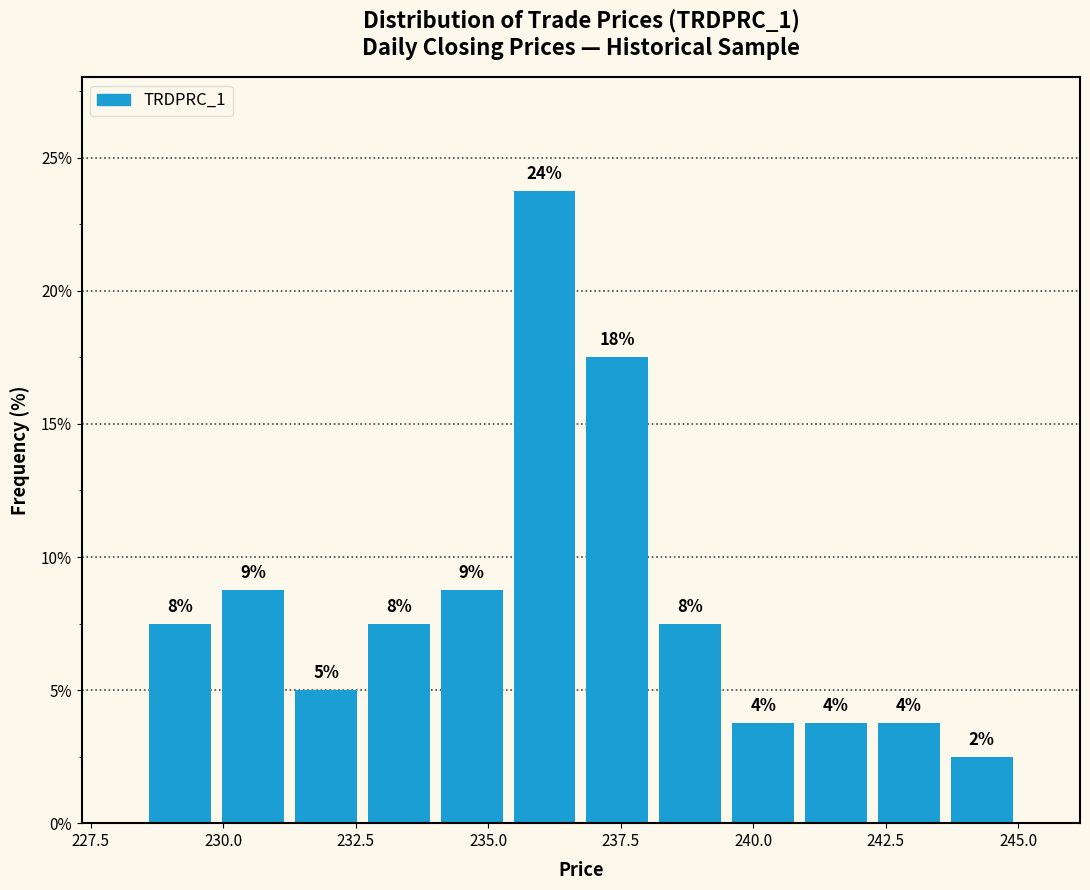

Around what value on the x-axis is the tallest bar? Give the approximate position of its centre, as read against the axis.

236.0